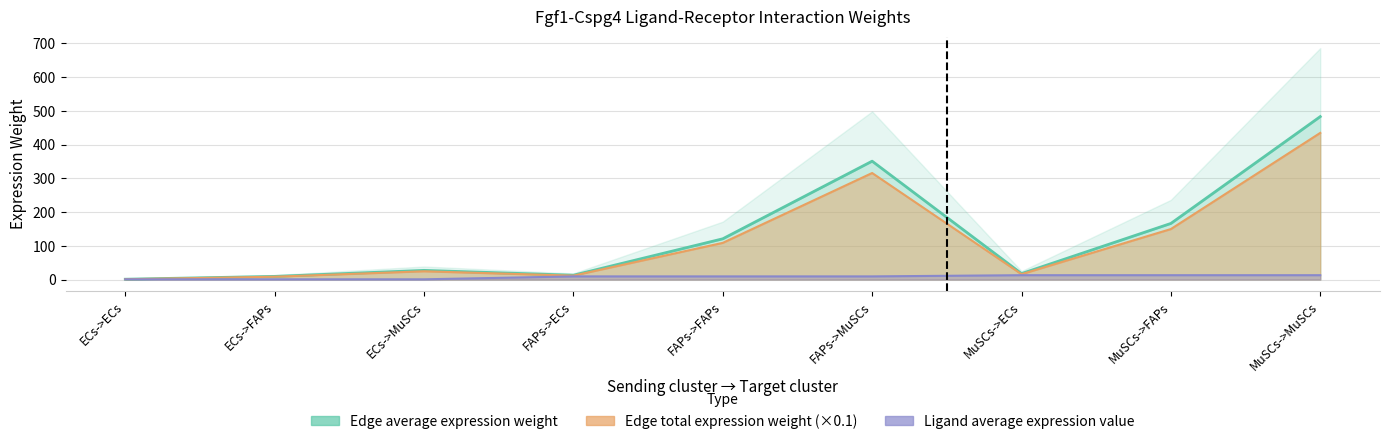

How many interior local valleys does the Edge total expression weight series have?

2